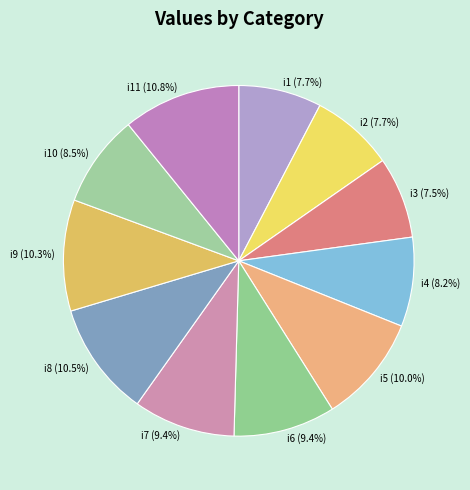

True or false: i4 accounts for 1% of the total.

False